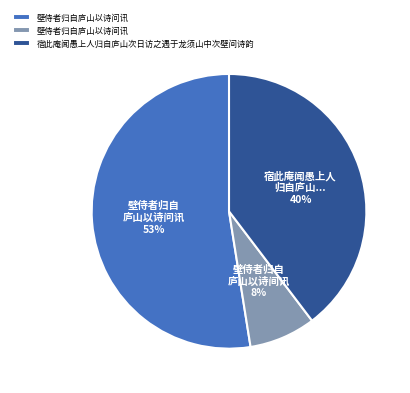

True or false: 壁侍者归自庐山以诗问讯 accounts for 65% of the total.

False